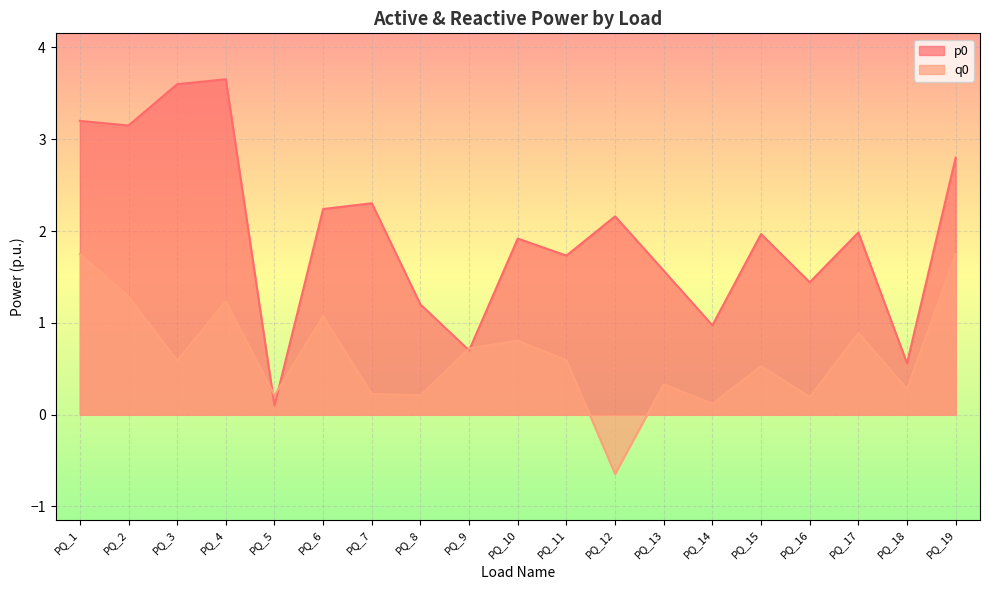

Reading right to left, what are all the values shown in this chart?

p0: PQ_19=2.8	PQ_18=0.6	PQ_17=2.0	PQ_16=1.4	PQ_15=2.0	PQ_14=1.0	PQ_13=1.6	PQ_12=2.2	PQ_11=1.7	PQ_10=1.9	PQ_9=0.7	PQ_8=1.2	PQ_7=2.3	PQ_6=2.2	PQ_5=0.1	PQ_4=3.7	PQ_3=3.6	PQ_2=3.1	PQ_1=3.2
q0: PQ_19=1.8	PQ_18=0.3	PQ_17=0.9	PQ_16=0.2	PQ_15=0.5	PQ_14=0.1	PQ_13=0.3	PQ_12=-0.6	PQ_11=0.6	PQ_10=0.8	PQ_9=0.7	PQ_8=0.2	PQ_7=0.2	PQ_6=1.1	PQ_5=0.2	PQ_4=1.2	PQ_3=0.6	PQ_2=1.3	PQ_1=1.8